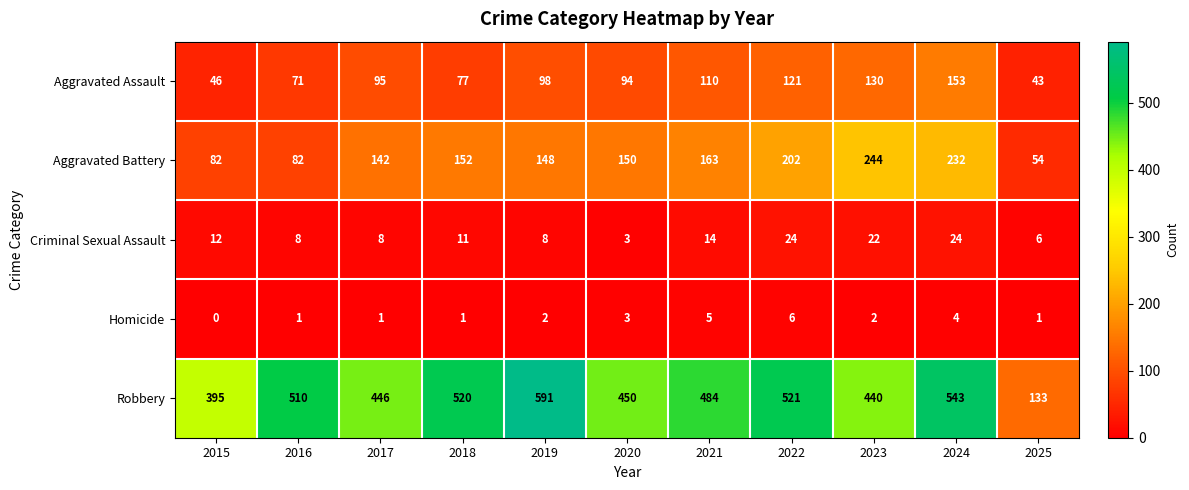

What is the total value across all series at 2025?

237